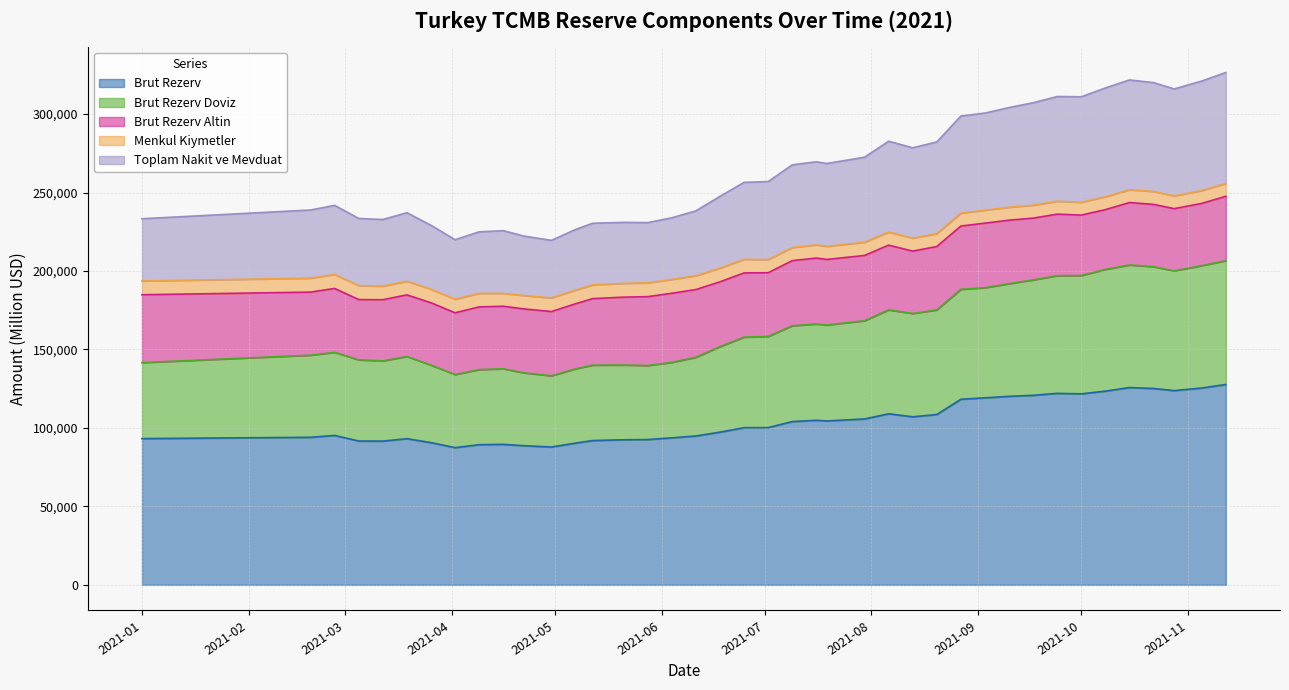

What is the lowest value of the Brut Rezerv series?

87446